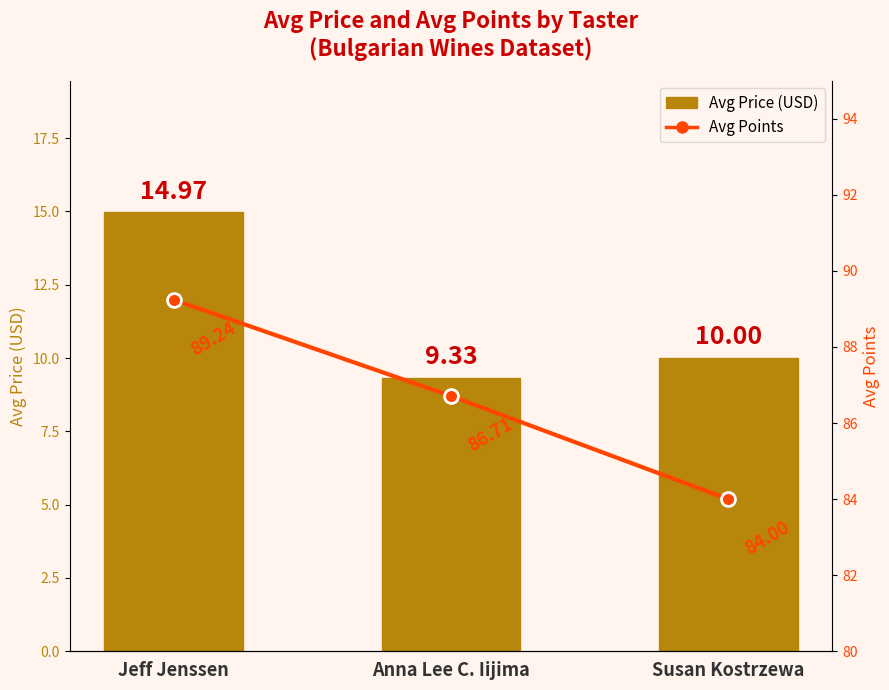

What is the label of the 2nd bar from the right?

Anna Lee C. Iijima